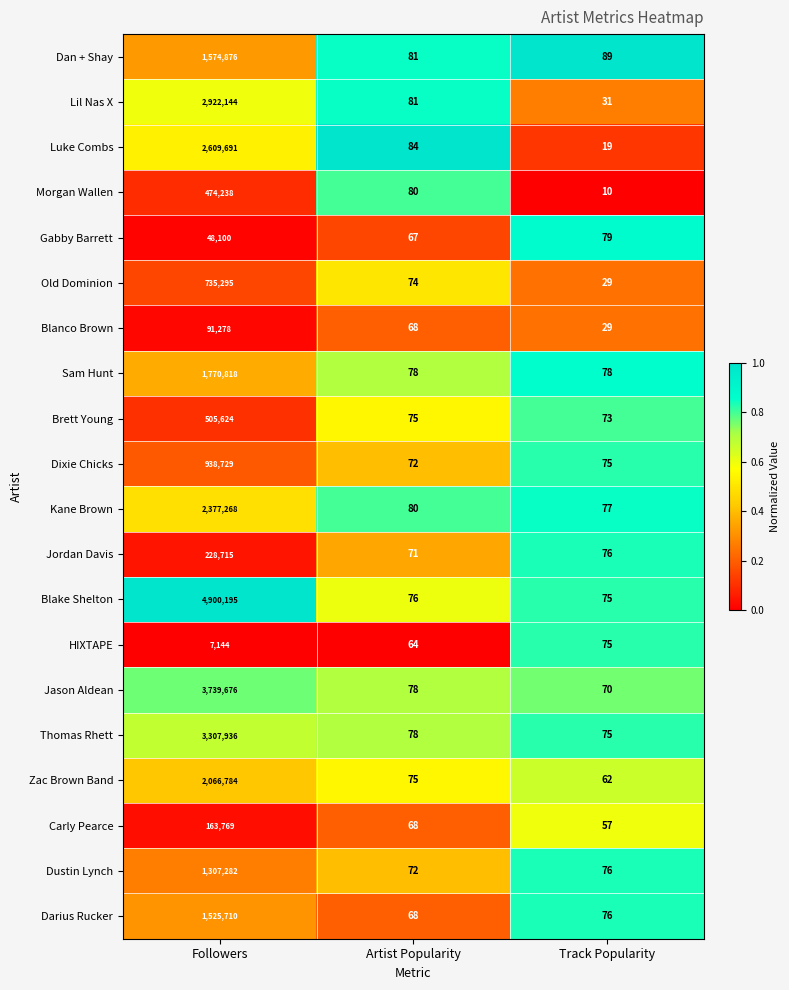

Is the value of Gabby Barrett at Track Popularity greater than the value of Jordan Davis at Followers?

No